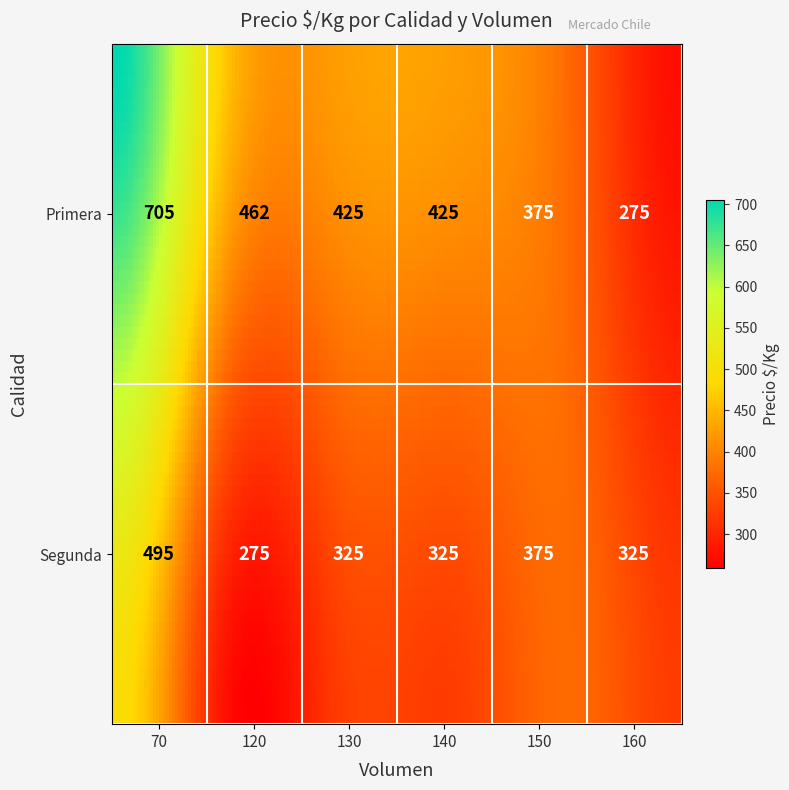

Between Segunda_130 and Segunda_160, which is larger?

Segunda_130